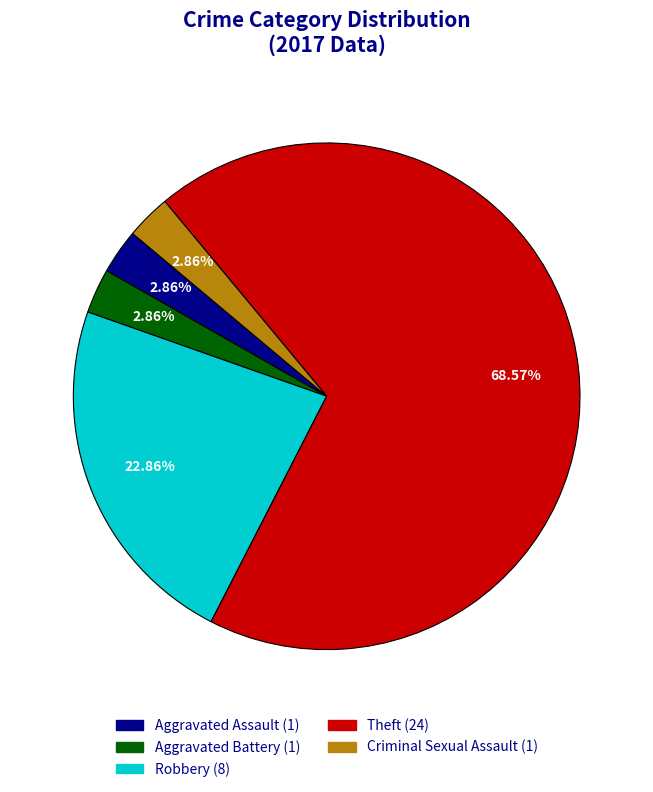

Which slice represents more than half of the pie?

Theft